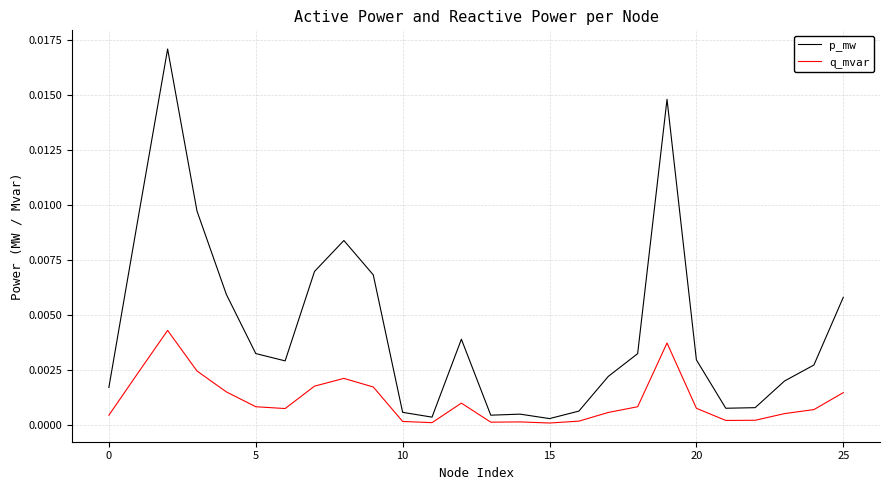

Which series has the largest total across all categories?

p_mw